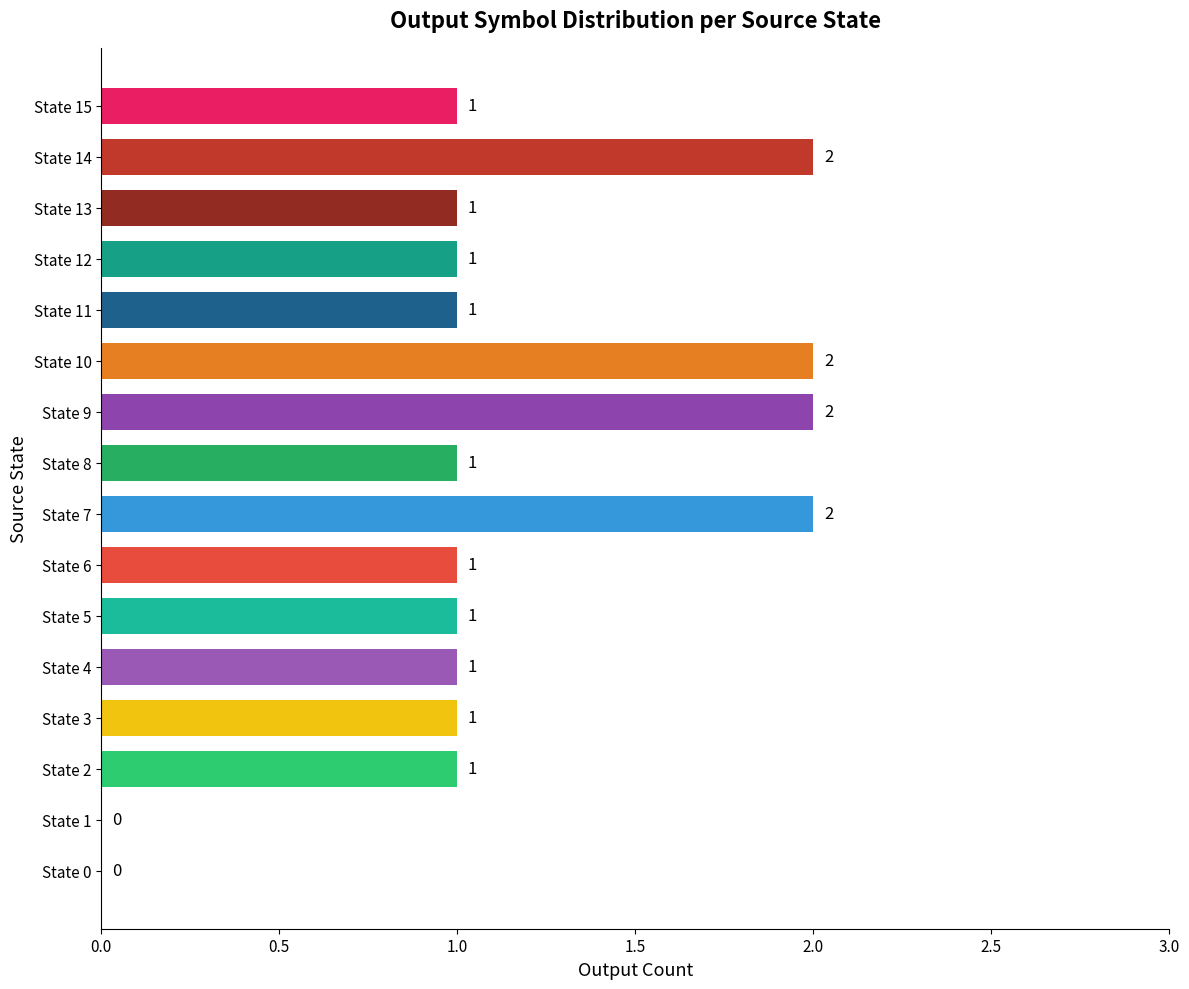

True or false: the data shows 2 at State 9.

True